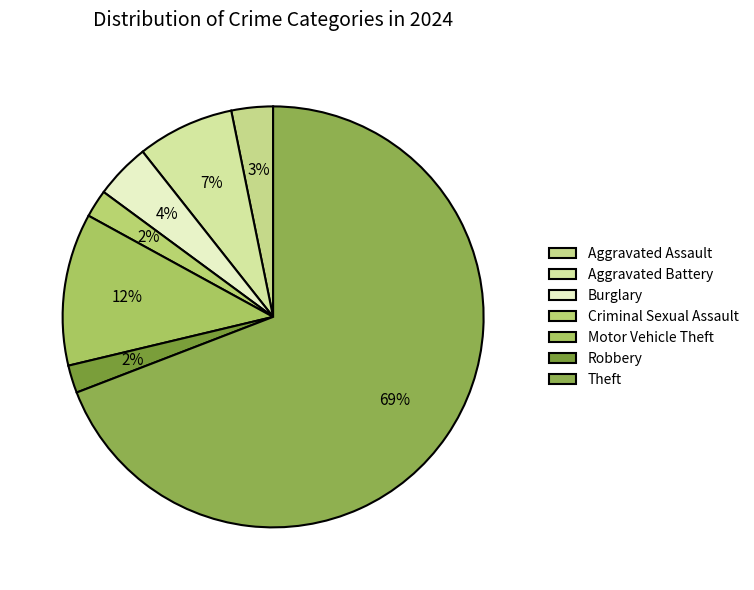

To the nearest percent, what is the average slice percentage?

14%